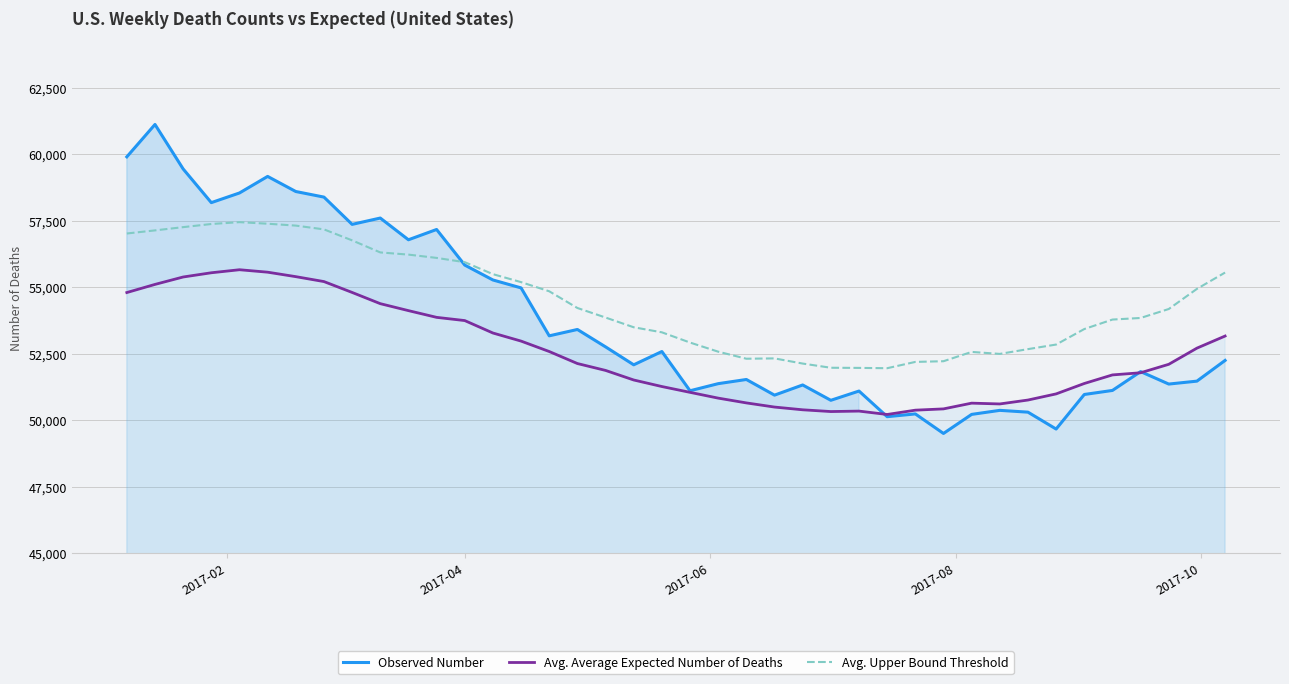

What is the minimum value shown in the chart?

49496